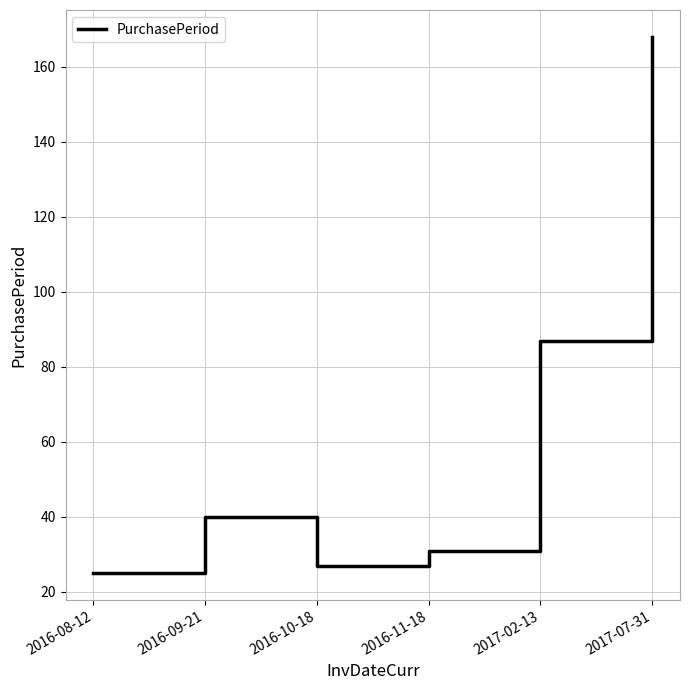

How many categories are shown in the chart?

6